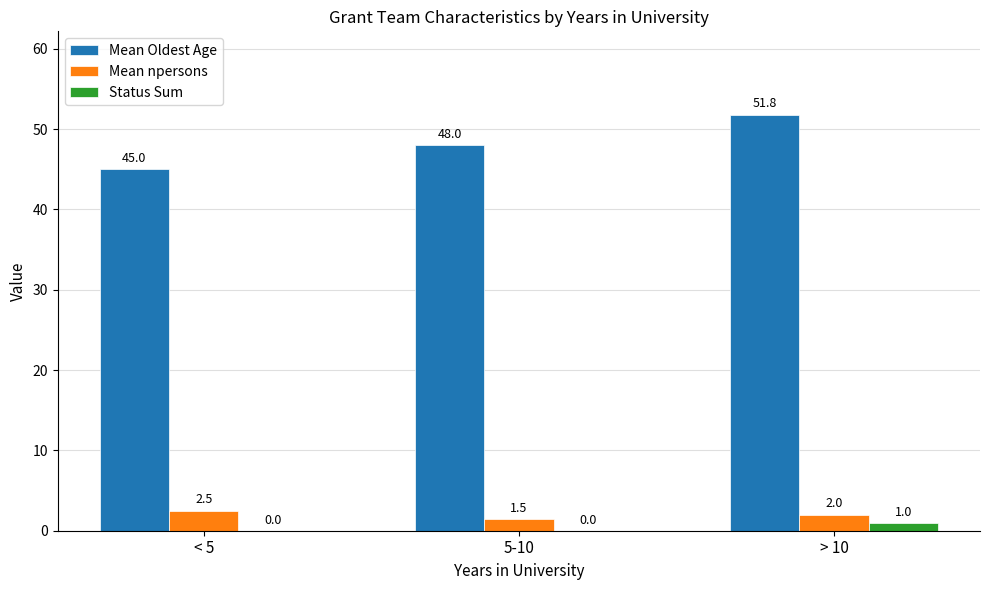

Between < 5 and 5-10, which series saw the biggest shift?

Mean Oldest Age